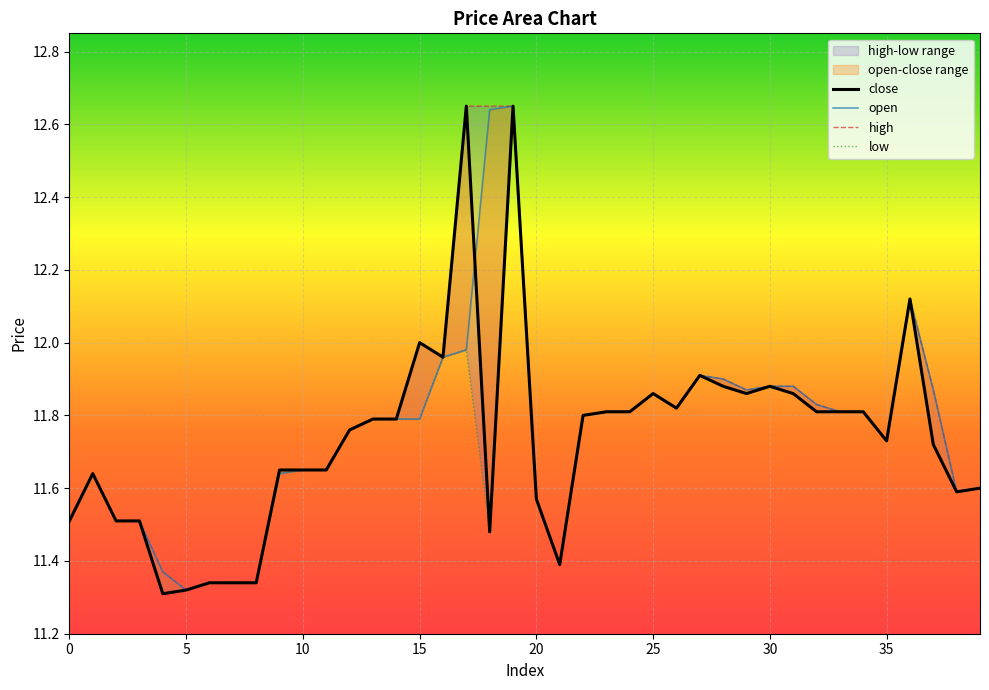

True or false: high and close cross at least once.

False